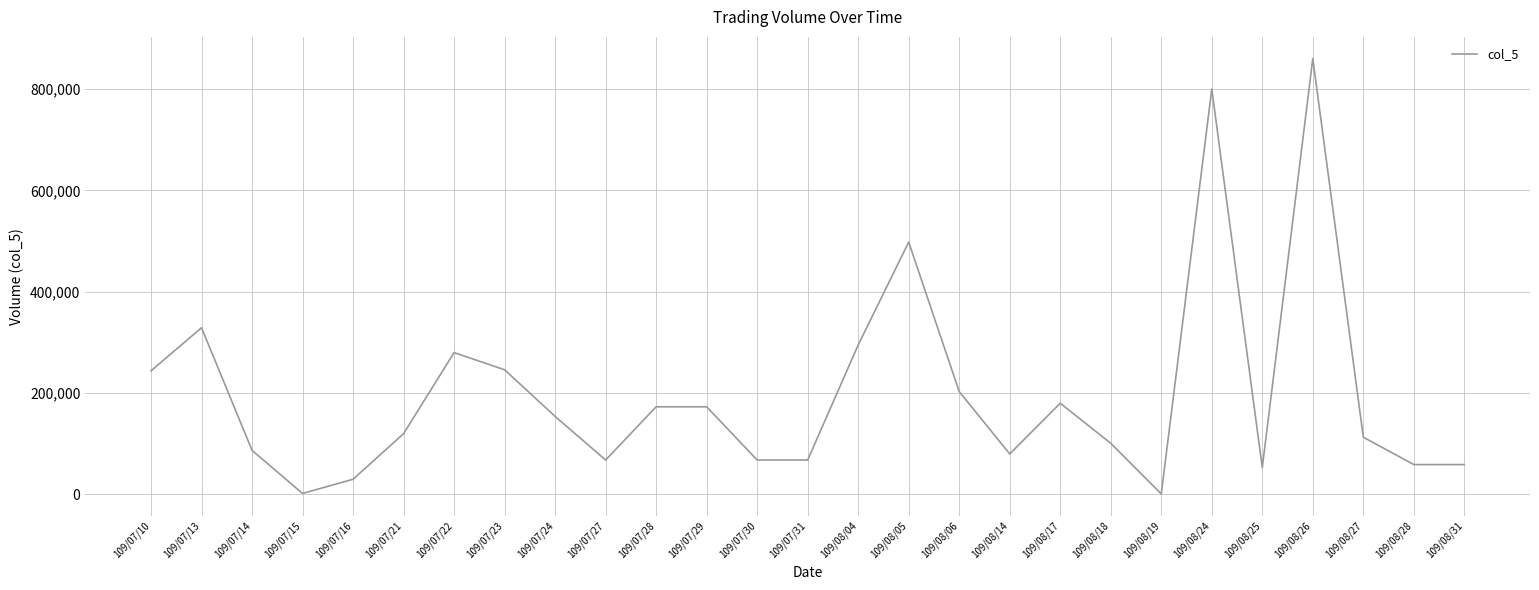

What is the difference between the maximum and minimum values?

859000